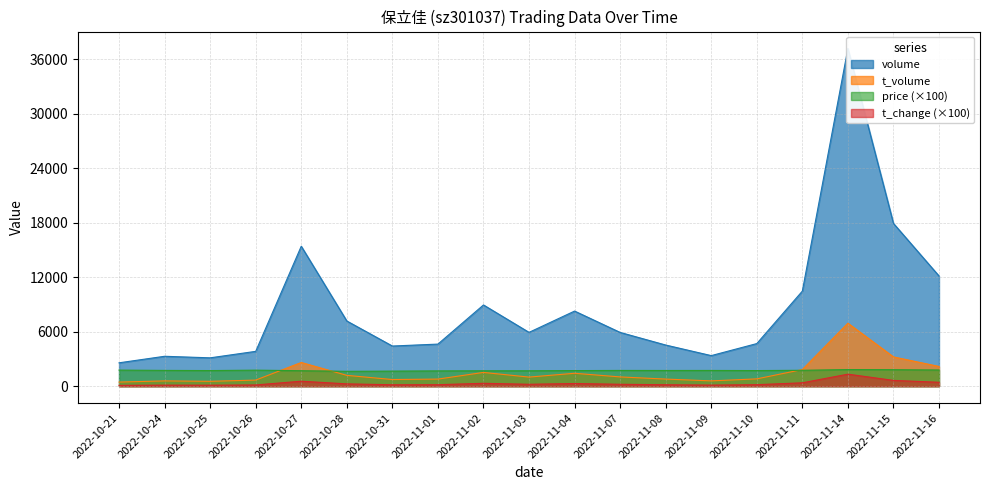

Is the value of volume at 2022-10-25 greater than the value of t_volume at 2022-10-31?

Yes